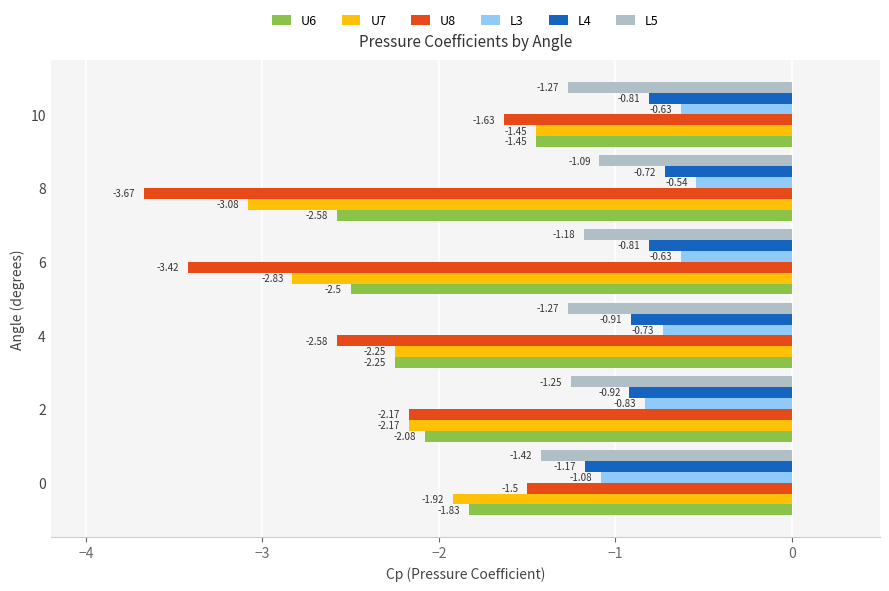

At which label does U8 reach its peak?

0